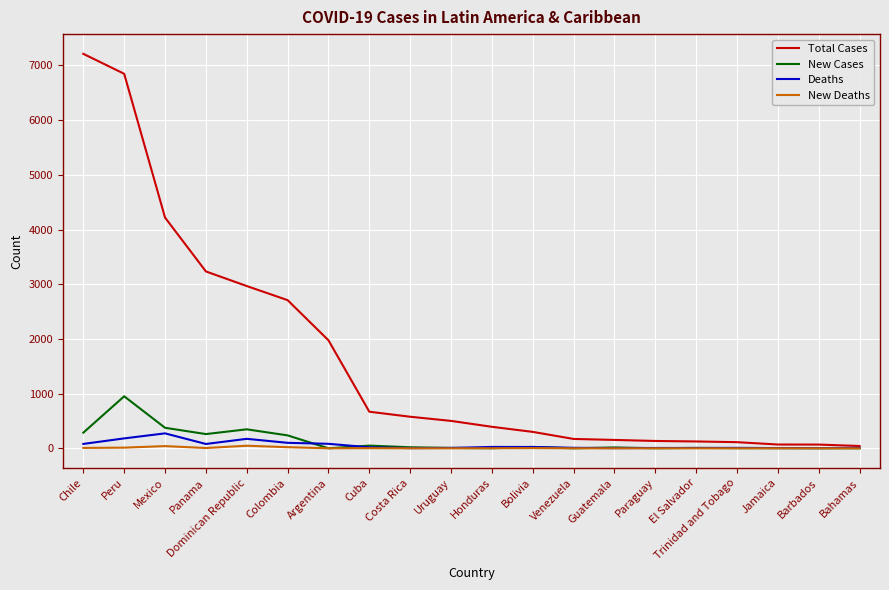

At how many categories does at least one series exceed 2407?

6